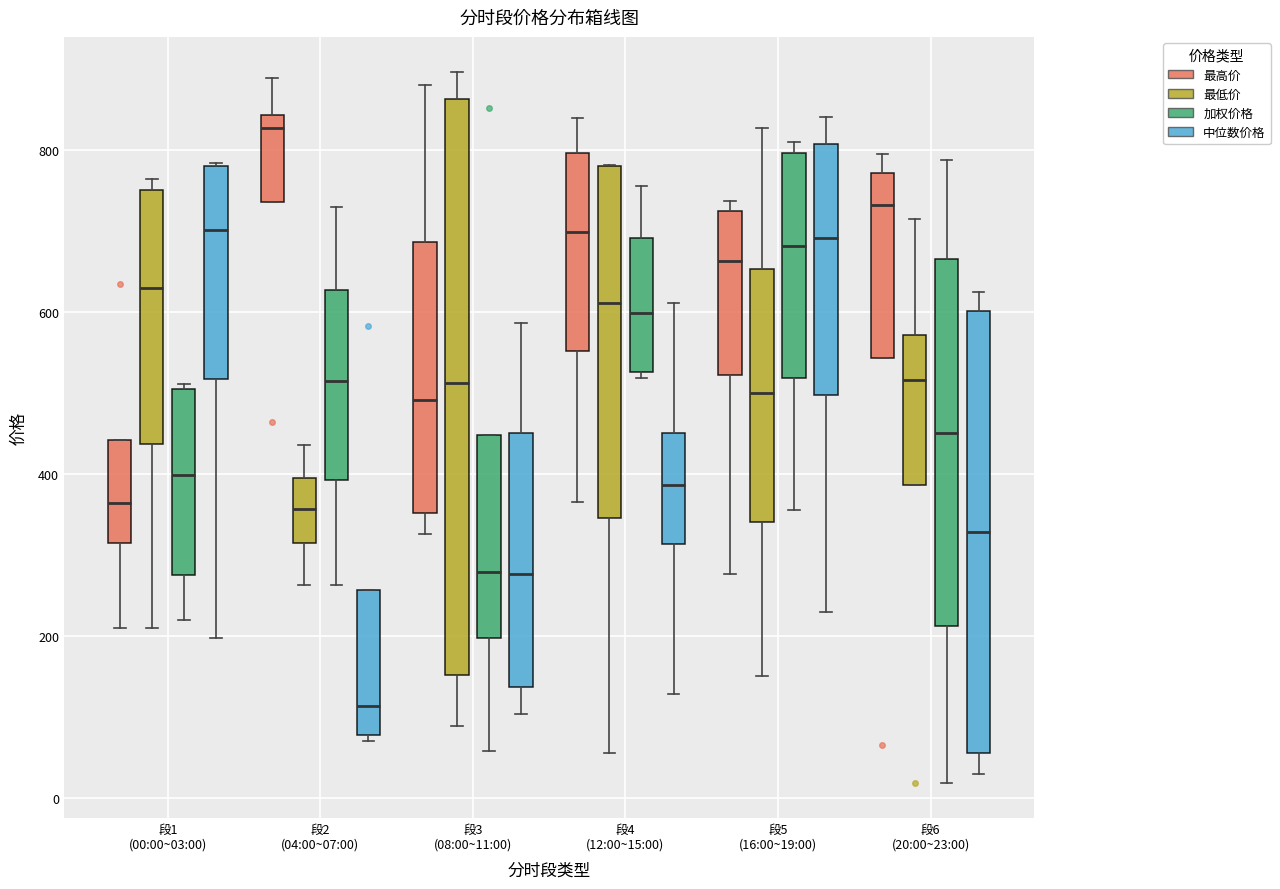

Where does the upper whisker of the box for 段4 (12:00~15:00) (中位数价格) end on the y-axis? The values are not printed on the chart, so give them approximately, as read against the axis.

620